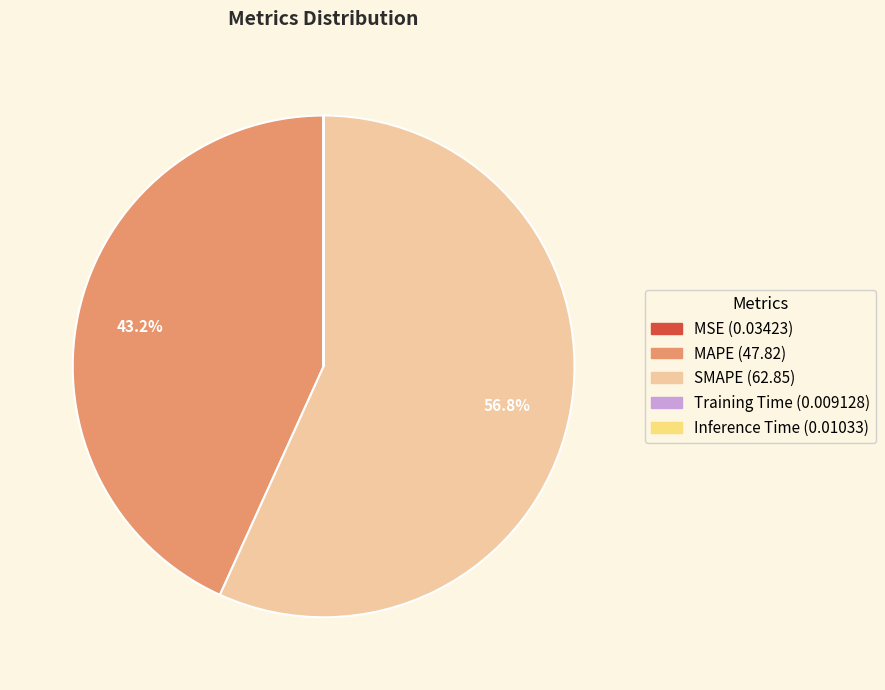

True or false: MAPE accounts for 55% of the total.

False